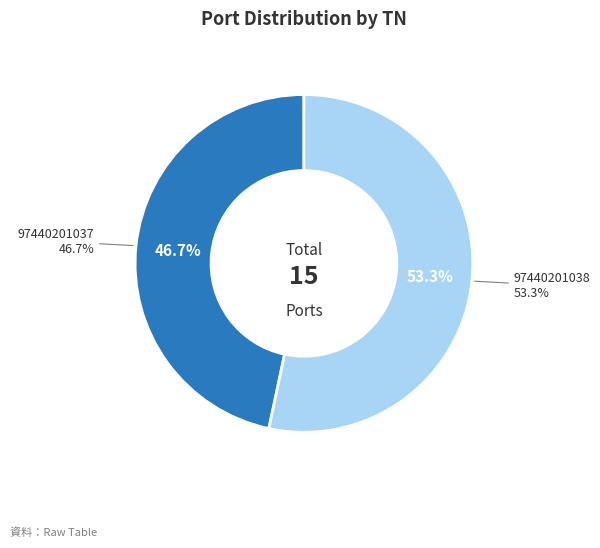

Which has a higher value, 97440201038 or 97440201037?

97440201038